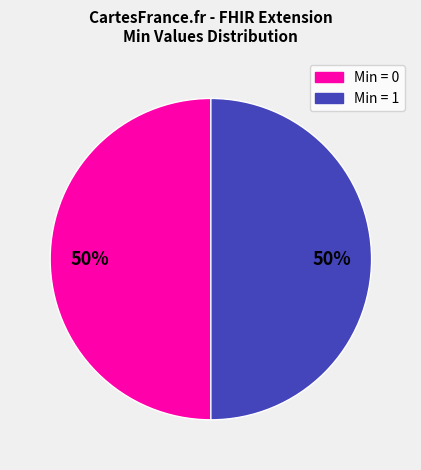

To the nearest percent, what is the difference between the largest and smallest slice percentages?

0%